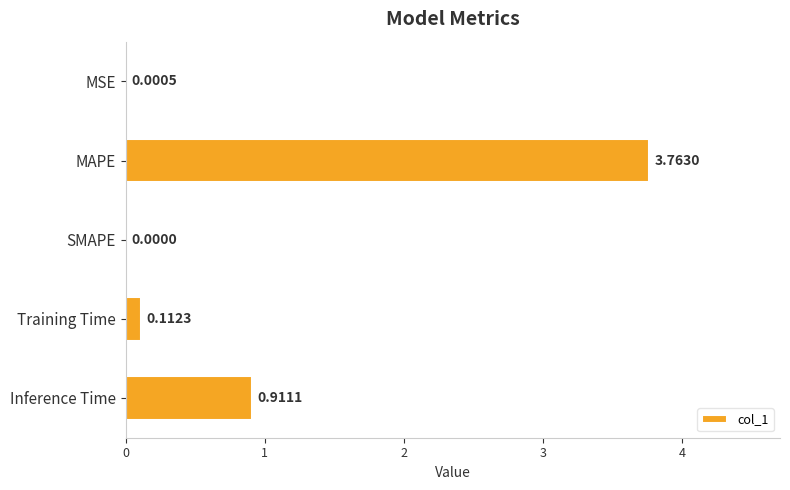

Between Training Time and MAPE, which is larger?

MAPE